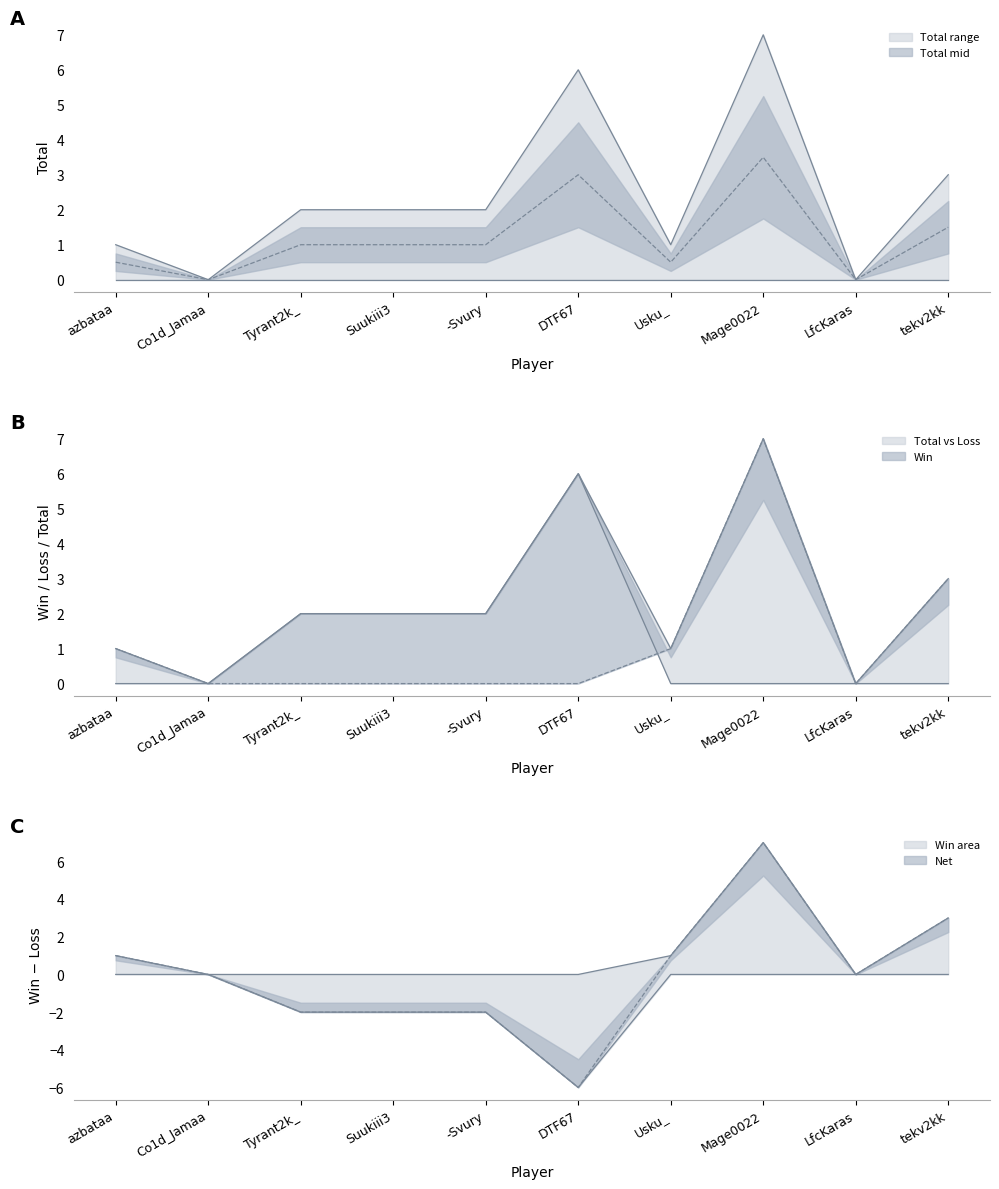

List the series in order of their peak value, highest first.

Total, Win, Loss